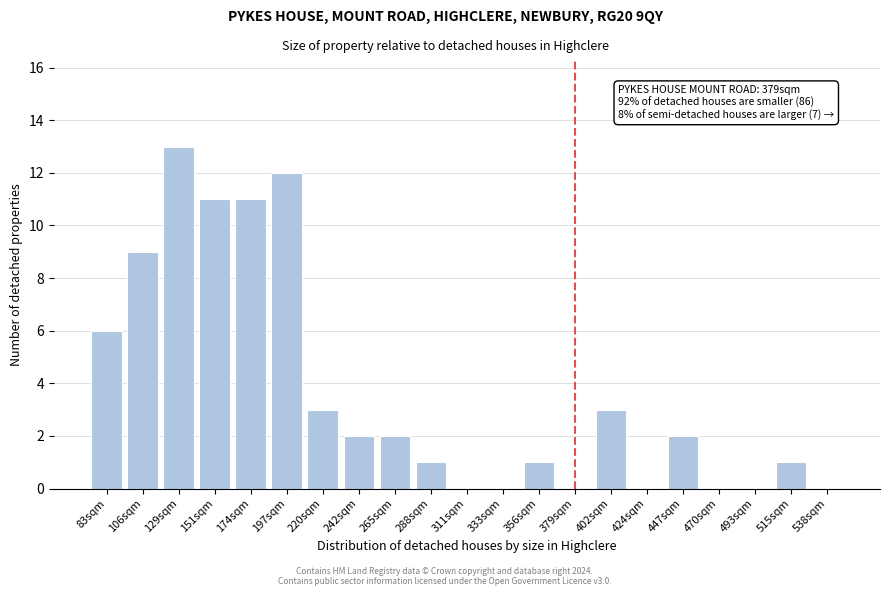

Reading left to right, what are all the values shown in this chart?

83sqm=6	106sqm=9	129sqm=13	151sqm=11	174sqm=11	197sqm=12	220sqm=3	242sqm=2	265sqm=2	288sqm=1	311sqm=0	333sqm=0	356sqm=1	379sqm=0	402sqm=3	424sqm=0	447sqm=2	470sqm=0	493sqm=0	515sqm=1	538sqm=0